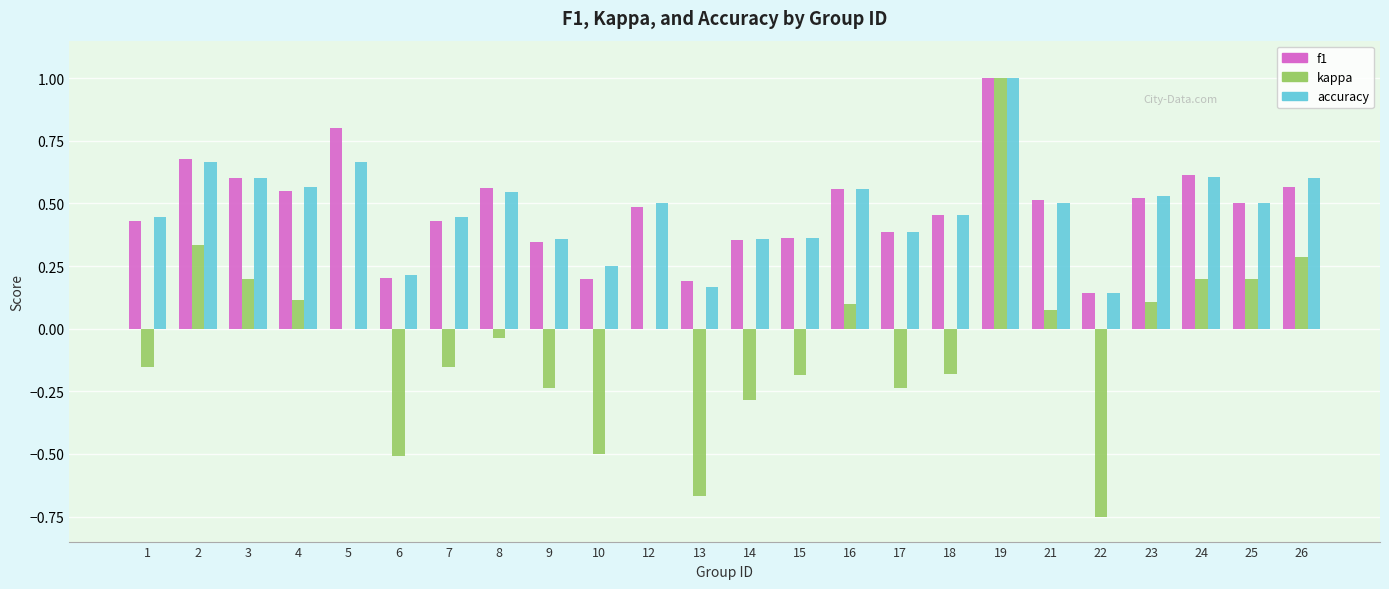

How many categories are shown in the chart?

24